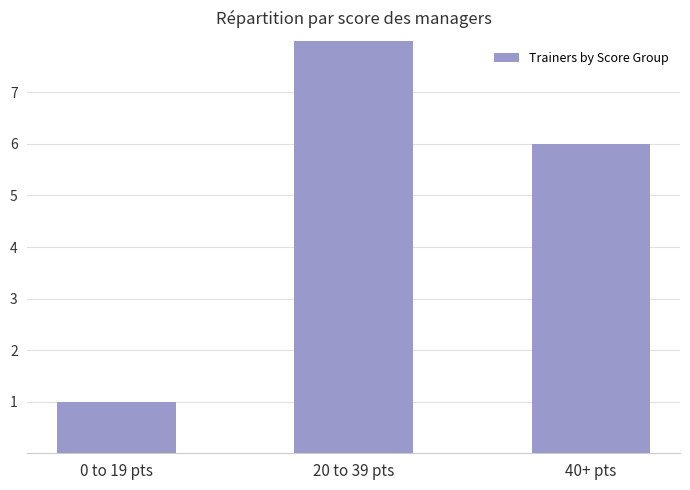

Count the values in the range 1 to 9.

3